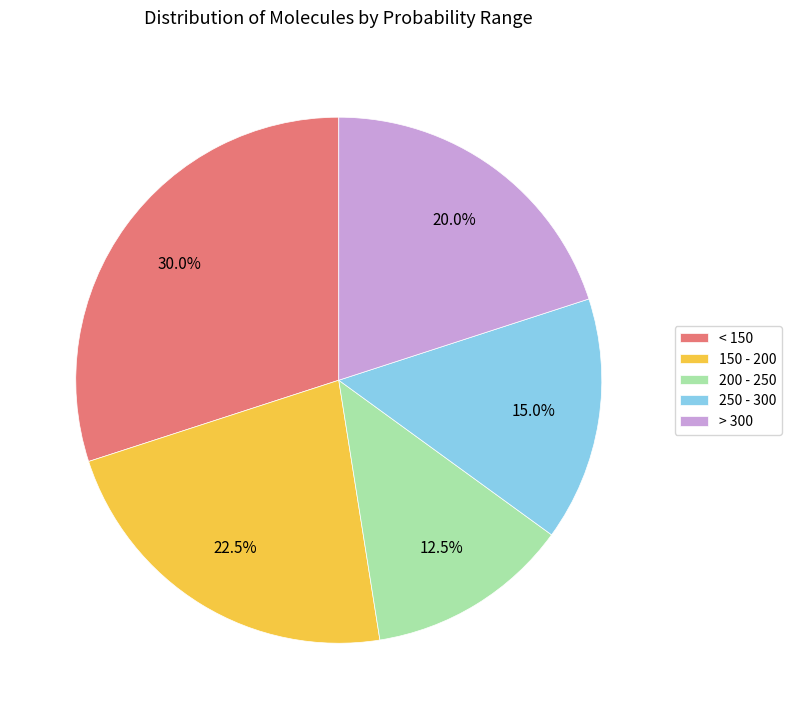

Is < 150 the majority of the pie?

No